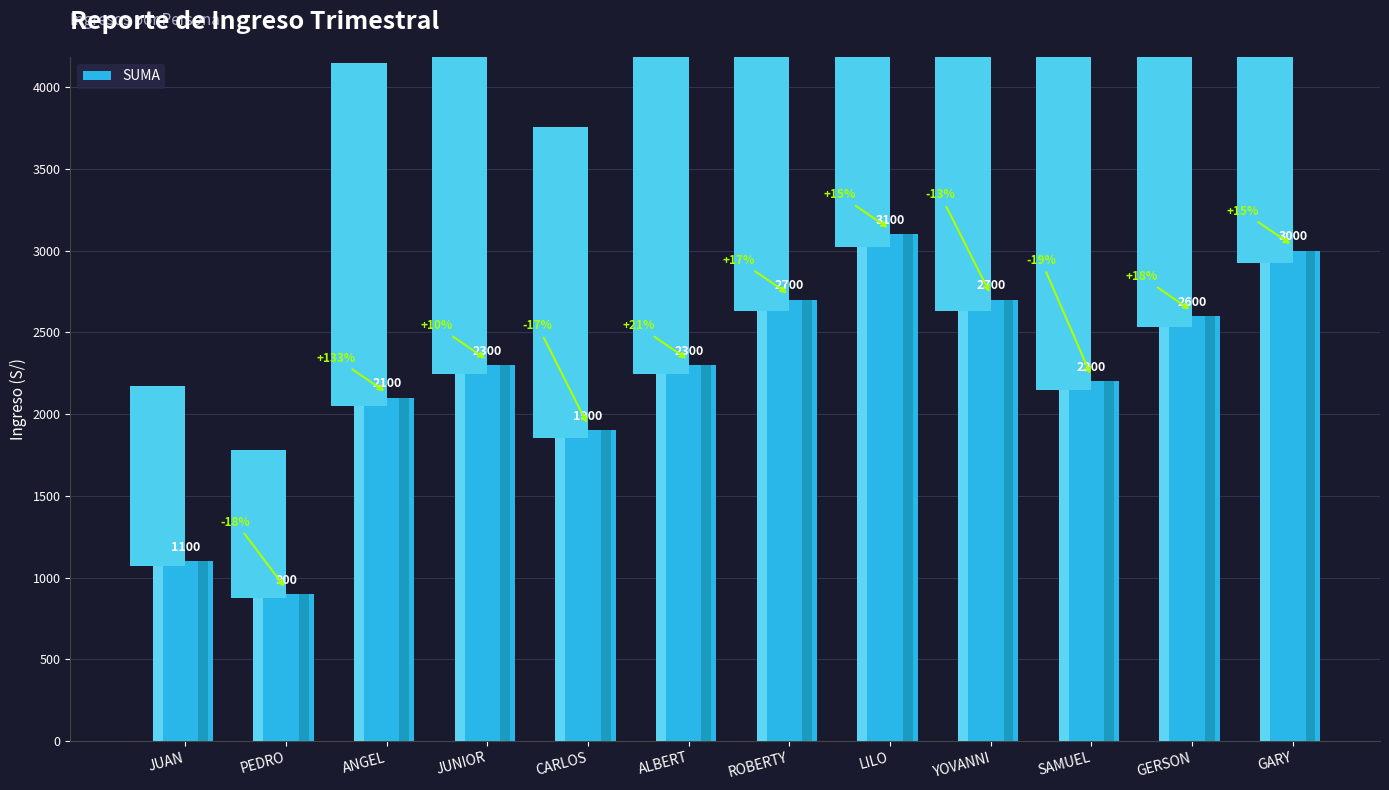

What is the average value?

2242